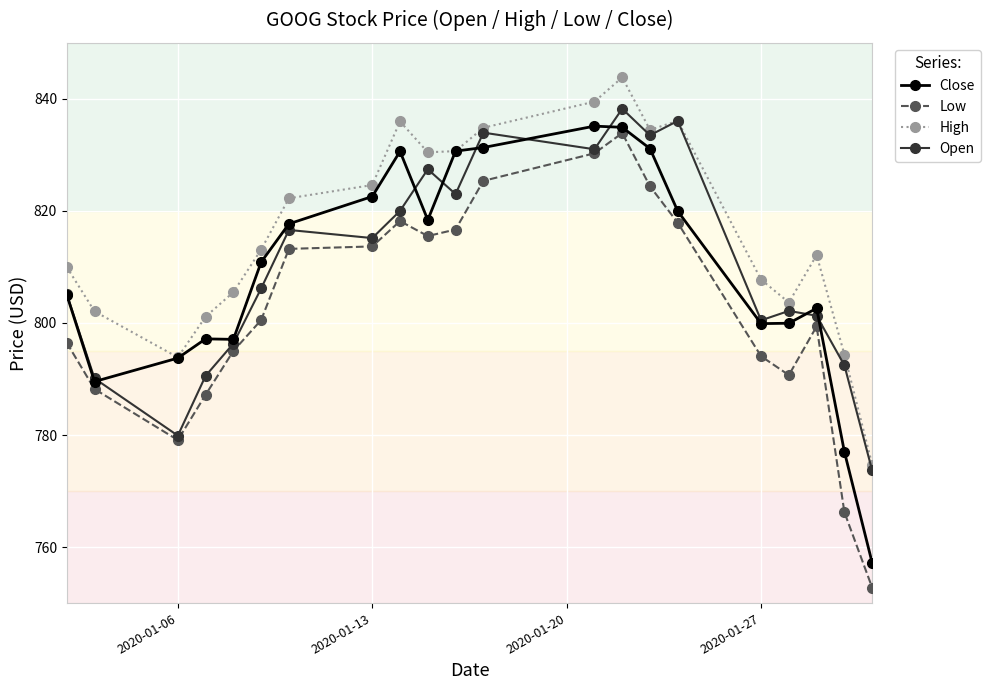

Which series has the largest total across all categories?

High